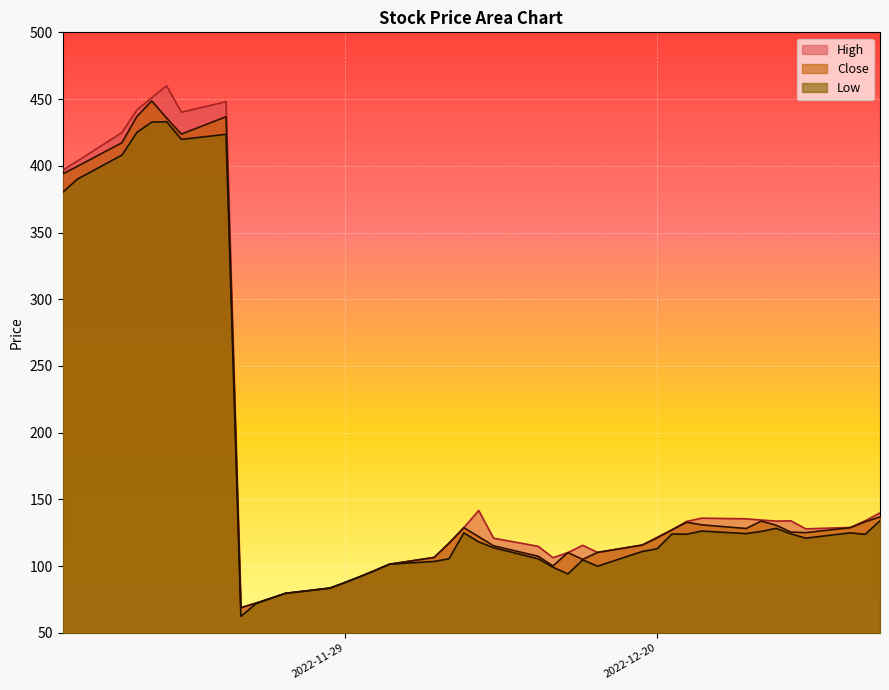

What is the difference between the maximum and minimum values in the Close series?

379.7